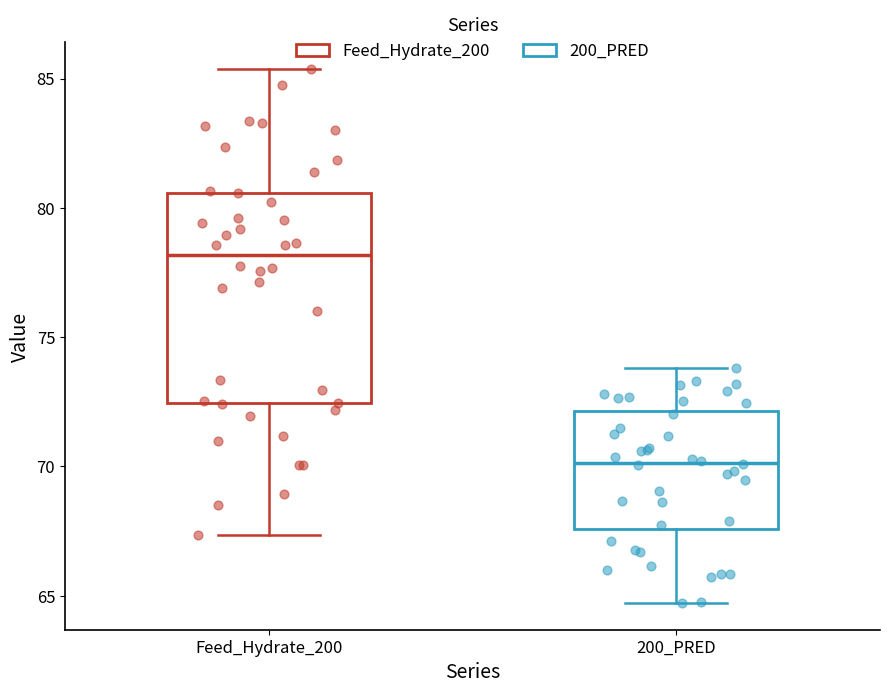

Which box's median line is the highest?

Feed_Hydrate_200